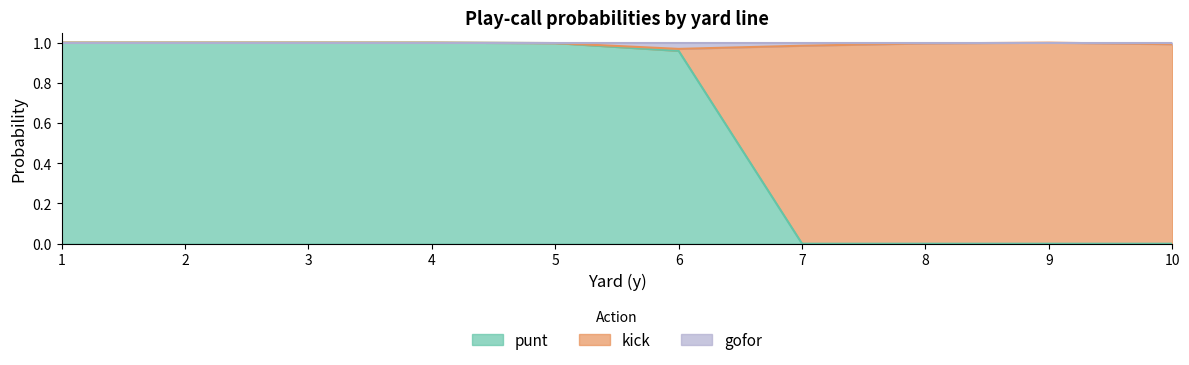

Which category has the highest value across all series?

1